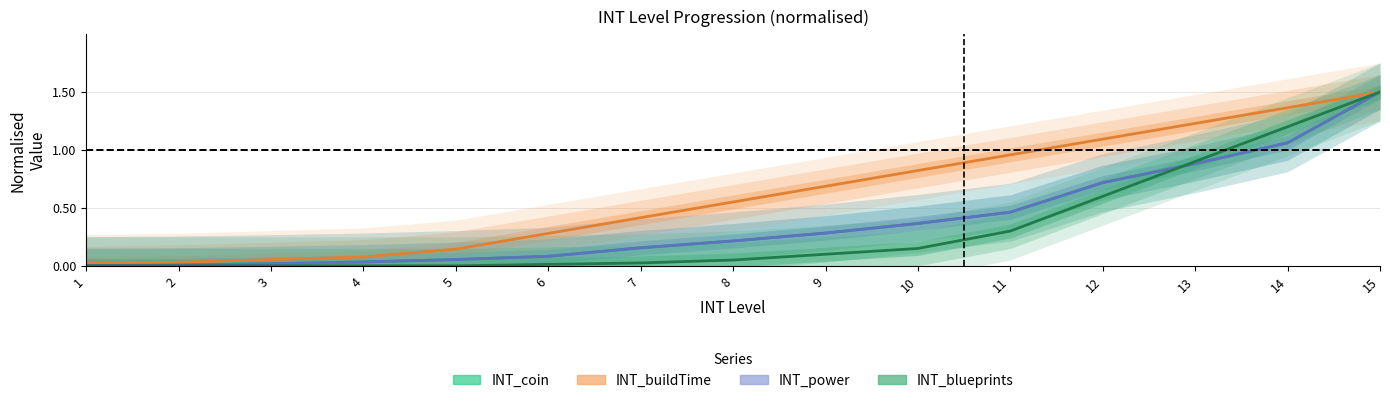

Which series changed the most between 10 and 11?

INT_blueprints